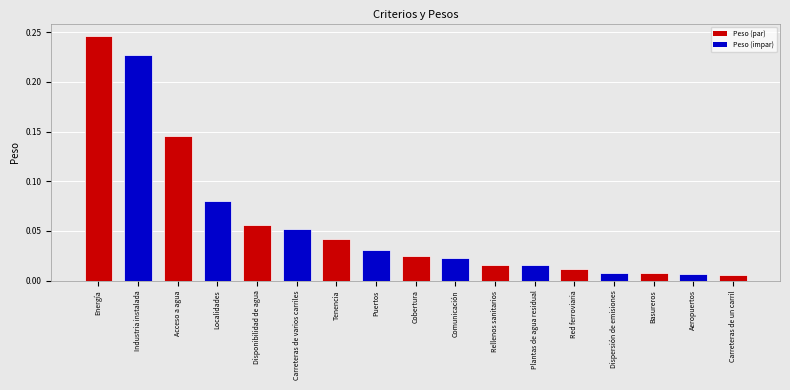

What is the sum of all values?

1.0